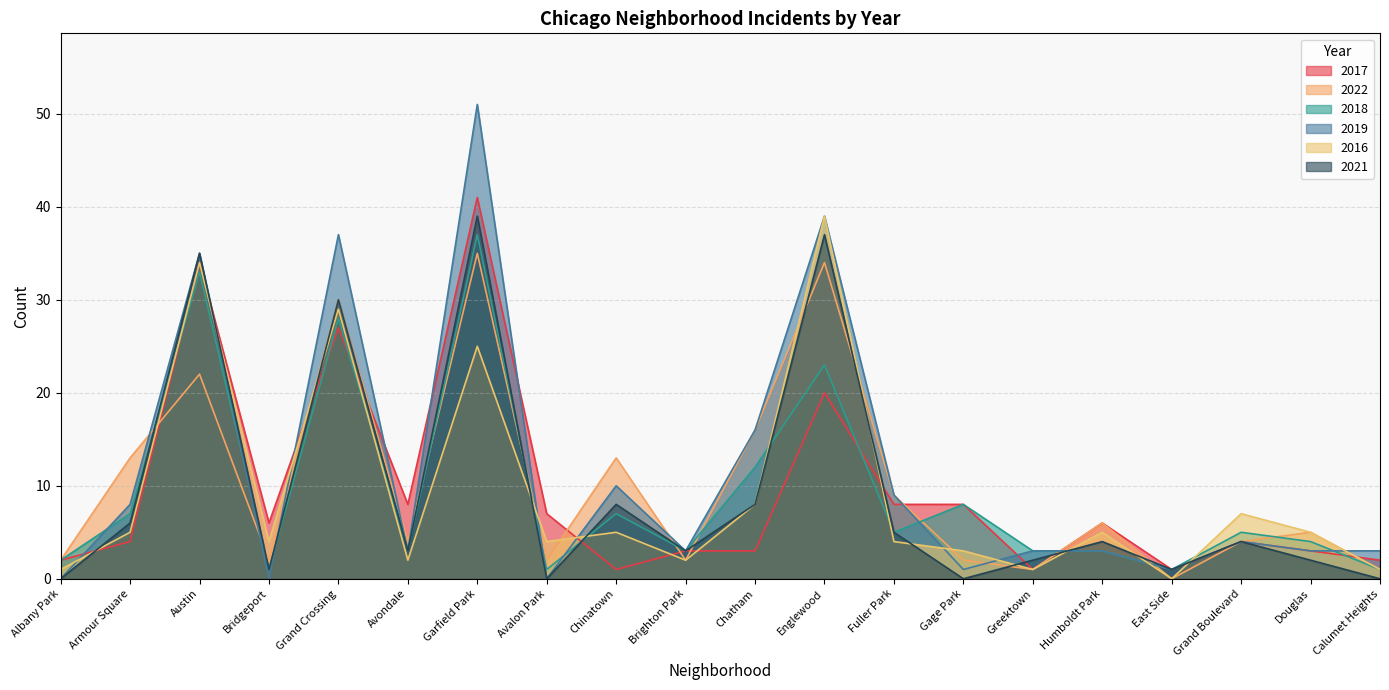

True or false: 2021 has a value of 3 at Armour Square.

False